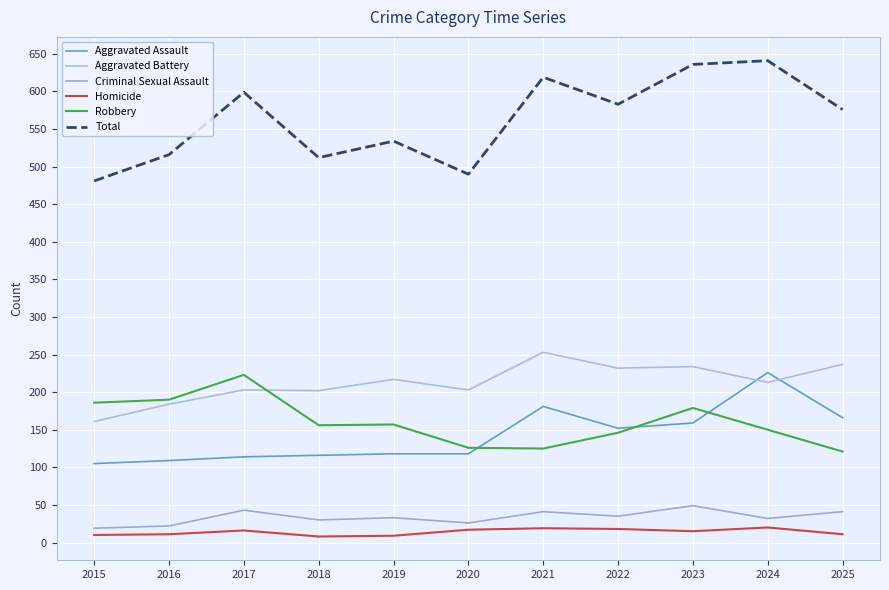

How many intersections are there between Aggravated Battery and Aggravated Assault?

2